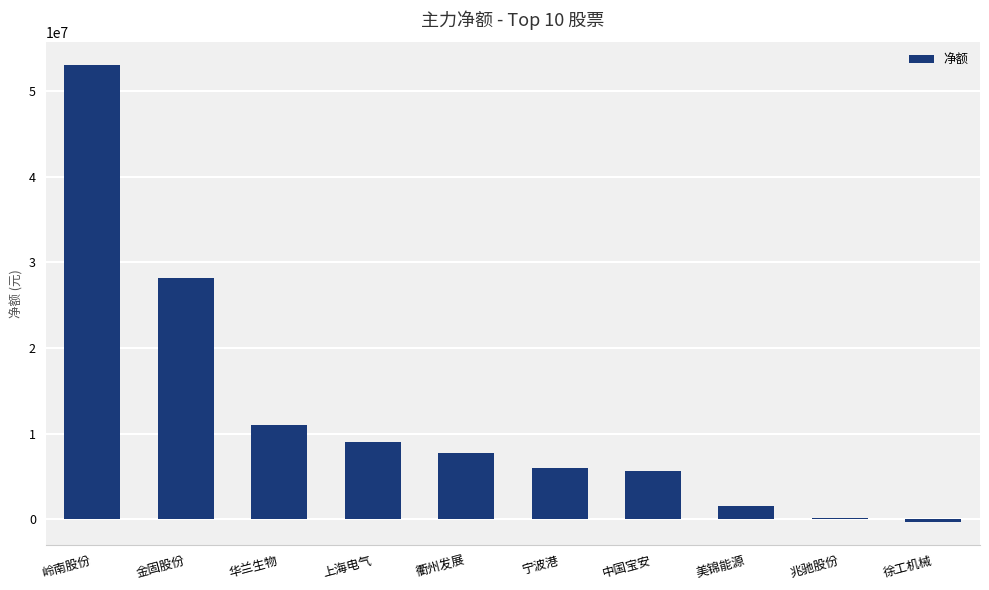

At which label is the value closest to 26365104?

金固股份